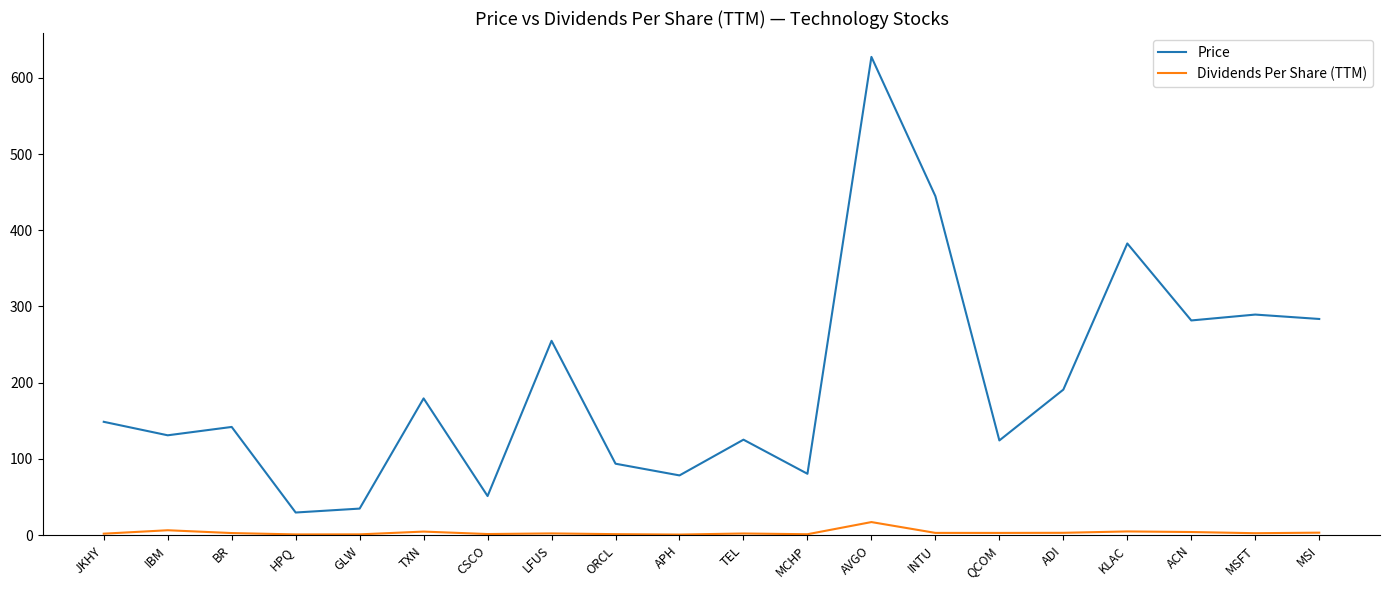

Does the chart display data point markers on the line(s)?

No